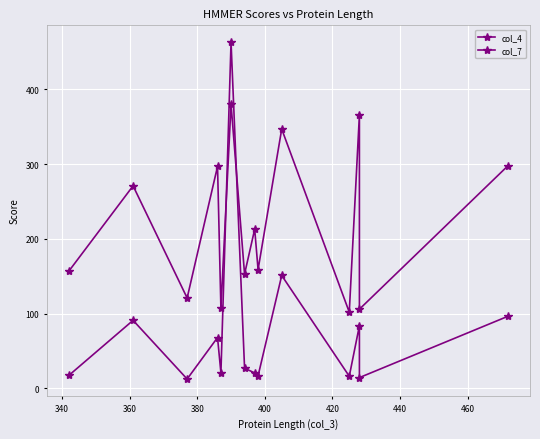

What is the difference between the maximum and second lowest values in the col_7 series?

274.0